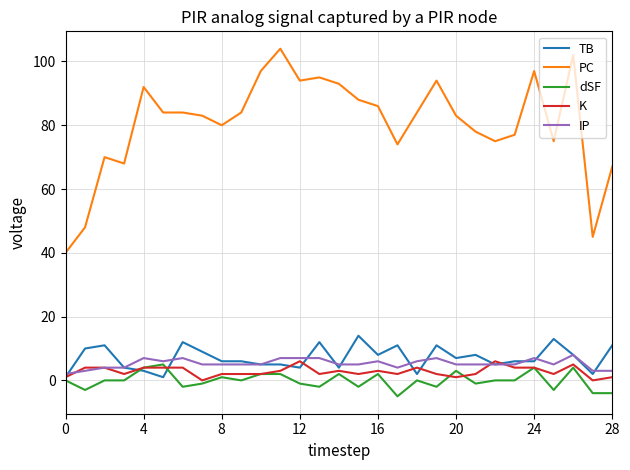

Which series has the widest spread of values?

PC